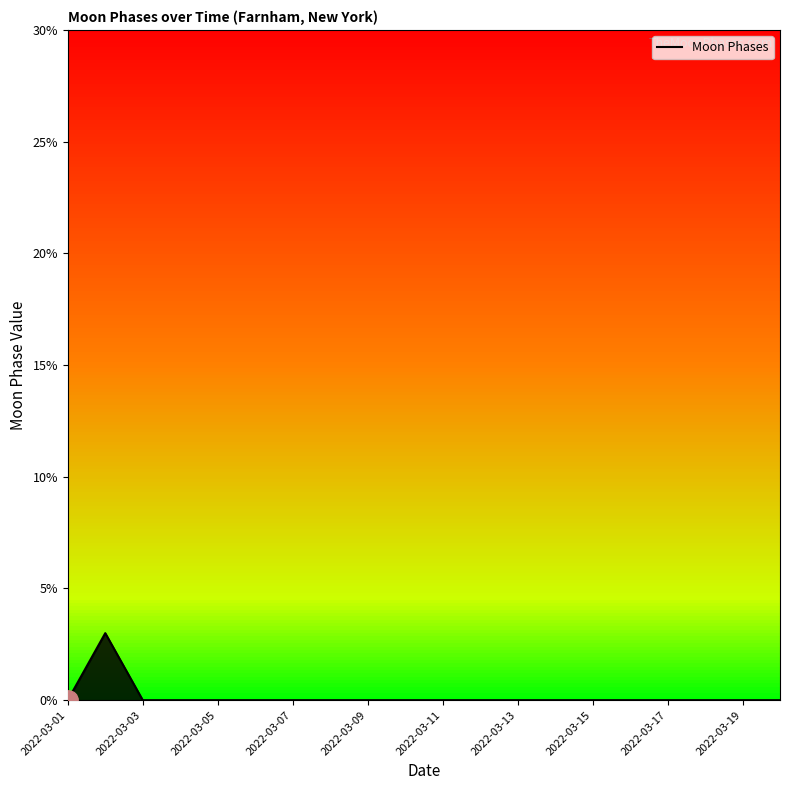

True or false: Moon Phases has a value of 0 at 2022-03-17.

True